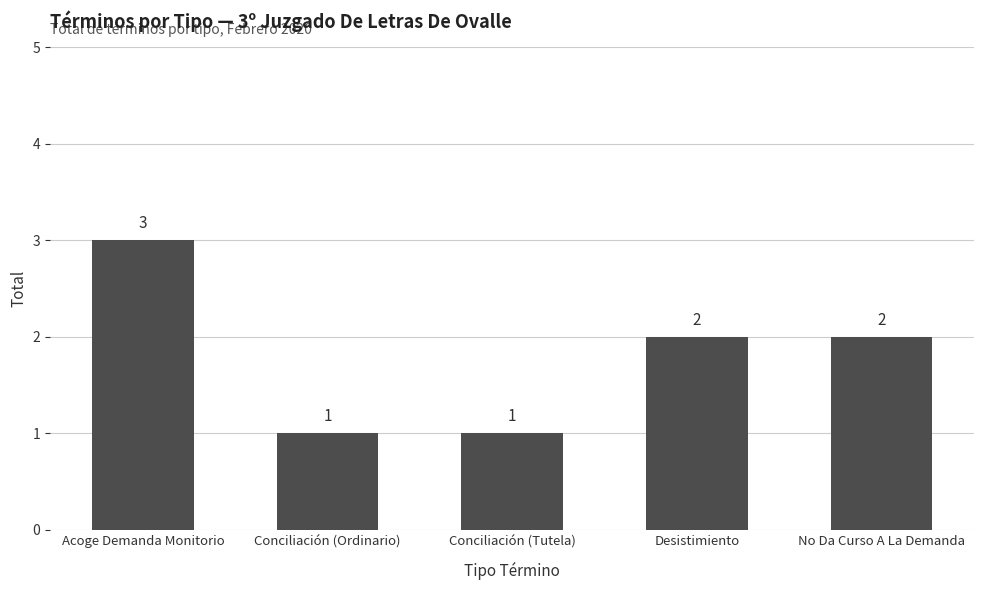

What is the sum of all values?

9